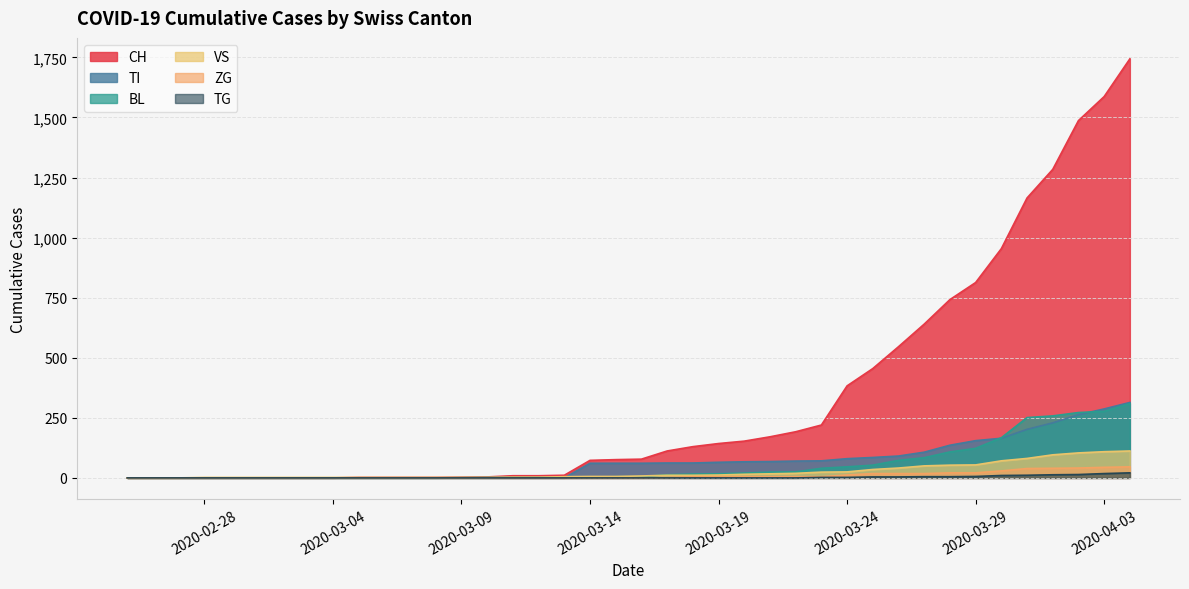

Reading left to right, list all the values displayed in this chart.

CH: 0	0	0	0	0	0	0	0	0	2	2	2	2	3	4	9	9	11	73	76	78	112	130	143	153	171	192	220	383	455	546	640	742	813	954	1165	1284	1487	1587	1744
TI: 0	0	0	0	0	0	0	0	0	0	0	0	0	0	0	0	0	0	61	61	61	62	62	65	67	68	70	71	80	85	91	107	136	155	165	202	229	263	287	314
BL: 0	0	0	0	0	0	0	0	0	0	0	0	0	1	2	2	2	2	2	5	5	13	16	17	20	24	25	40	46	53	73	84	108	123	167	251	258	272	277	309
VS: 0	0	0	2	2	2	2	2	2	2	2	2	2	2	2	3	3	5	6	6	8	11	11	12	15	17	19	24	25	35	41	50	53	54	71	81	96	104	109	112
ZG: 0	0	0	0	0	0	0	0	0	0	0	0	0	0	0	0	0	0	0	0	0	1	5	5	5	5	5	5	12	18	18	18	21	21	29	39	40	41	44	46
TG: 0	0	0	0	0	0	0	0	0	0	0	0	0	0	0	0	0	0	0	0	0	0	0	0	0	0	0	2	2	4	4	5	5	6	10	11	13	14	18	21